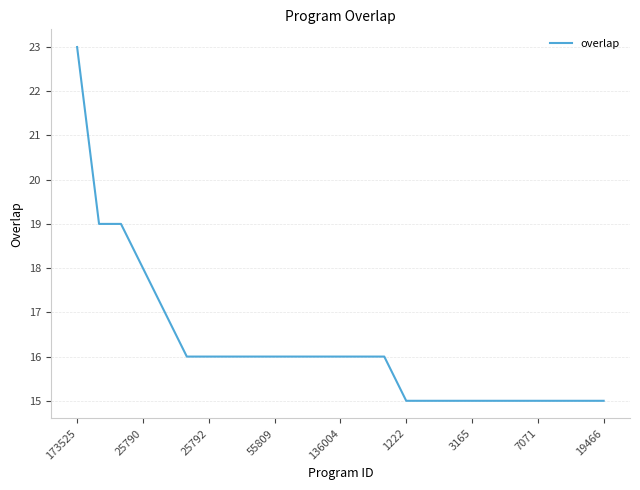

What is the smallest value displayed?

15